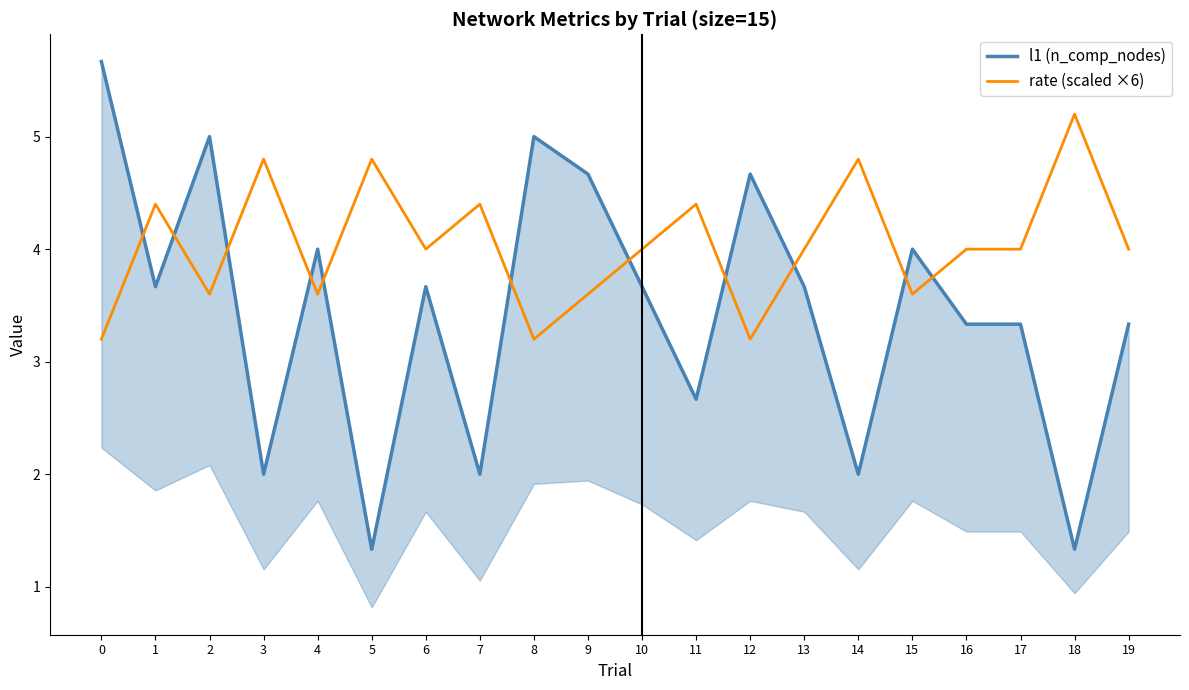

Where is rate (scaled ×6) nearest to the value 4?

6